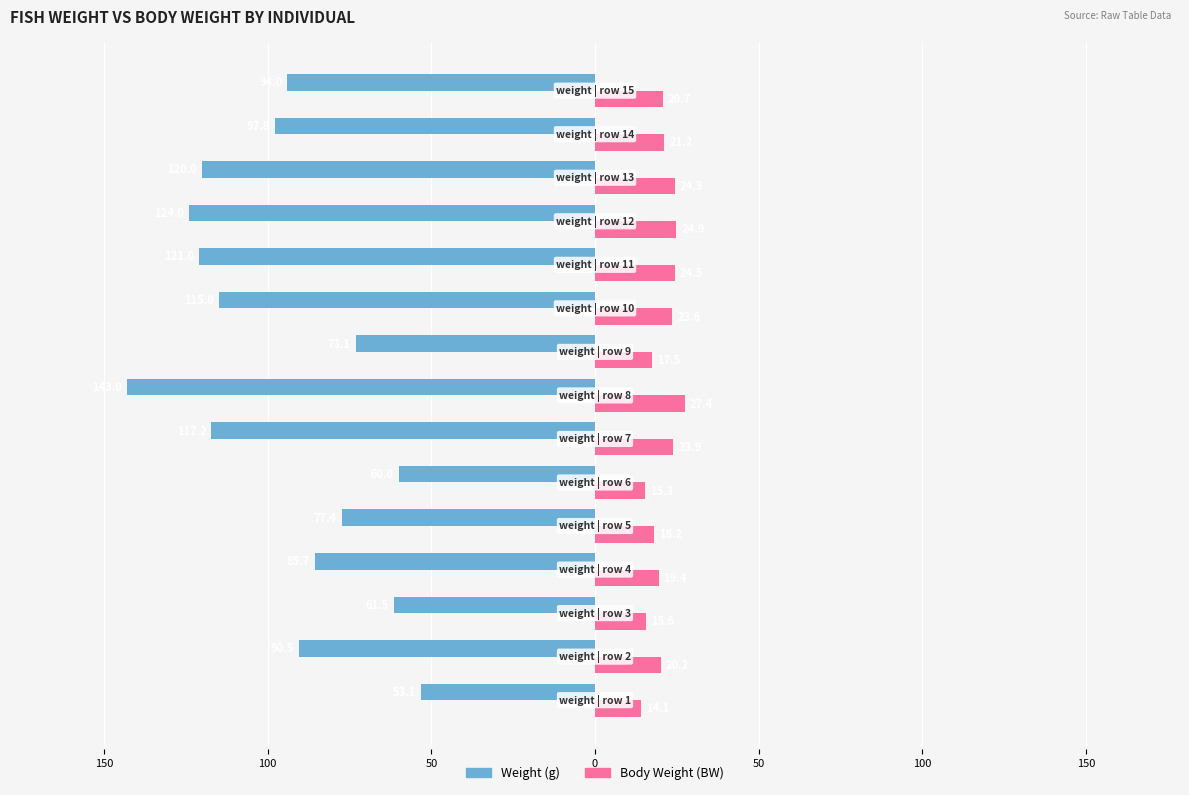

What is the sum of all Weight (g) values?

-1433.3